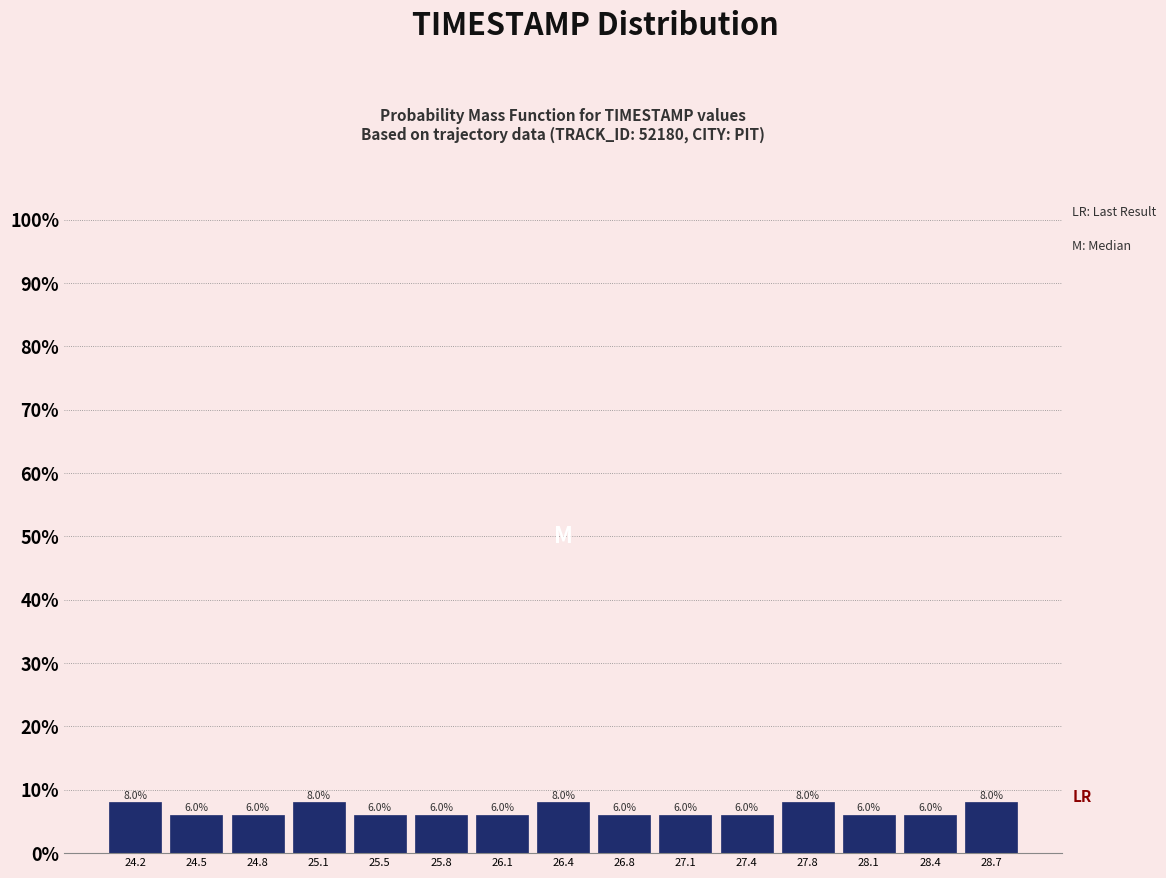

Reading left to right, transcribe this chart: for each bar, give the range it covers on the x-axis and its height. The bar edges are not printed on the chart, so give them approximately, as read against the axis.

24.00 to 24.35: 8.0
24.35 to 24.65: 6.0
24.65 to 25.00: 6.0
25.00 to 25.30: 8.0
25.30 to 25.65: 6.0
25.65 to 25.95: 6.0
25.95 to 26.30: 6.0
26.30 to 26.60: 8.0
26.60 to 26.95: 6.0
26.95 to 27.25: 6.0
27.25 to 27.60: 6.0
27.60 to 27.90: 8.0
27.90 to 28.25: 6.0
28.25 to 28.55: 6.0
28.55 to 28.90: 8.0